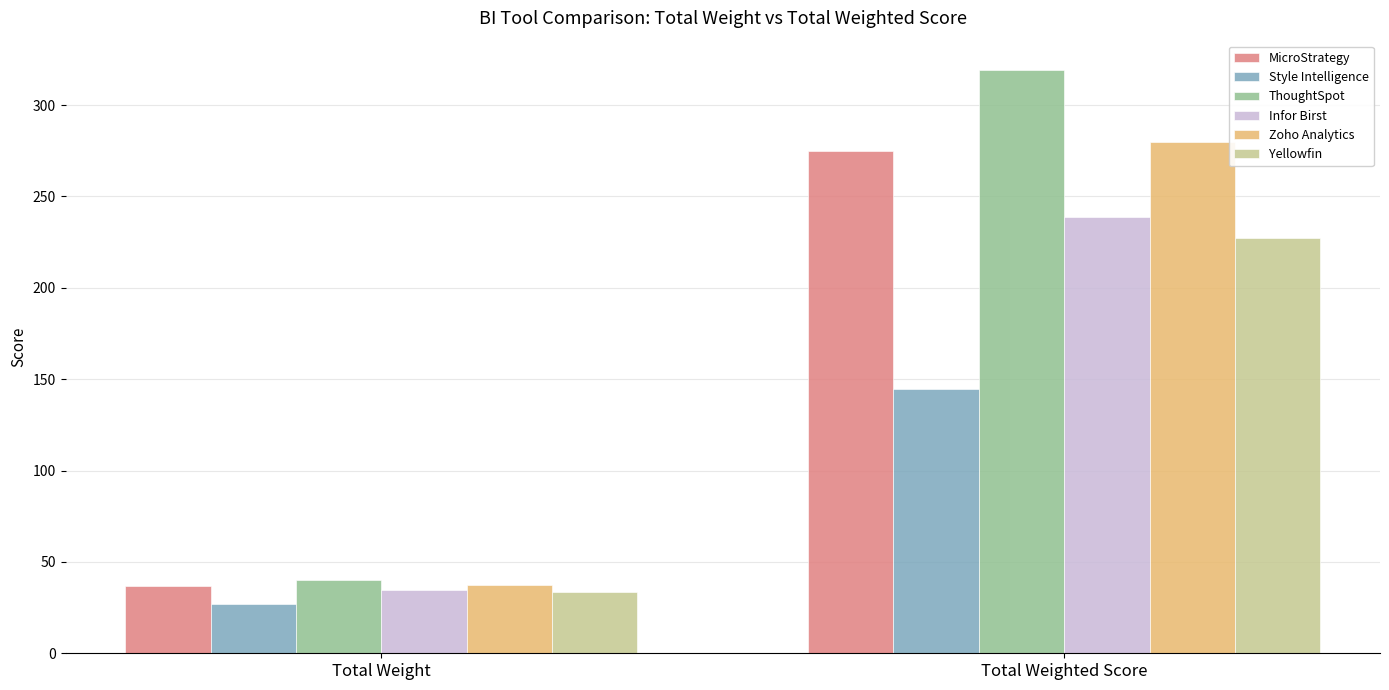

The Style Intelligence series shows 26.9 at Total Weight. True or false?

True